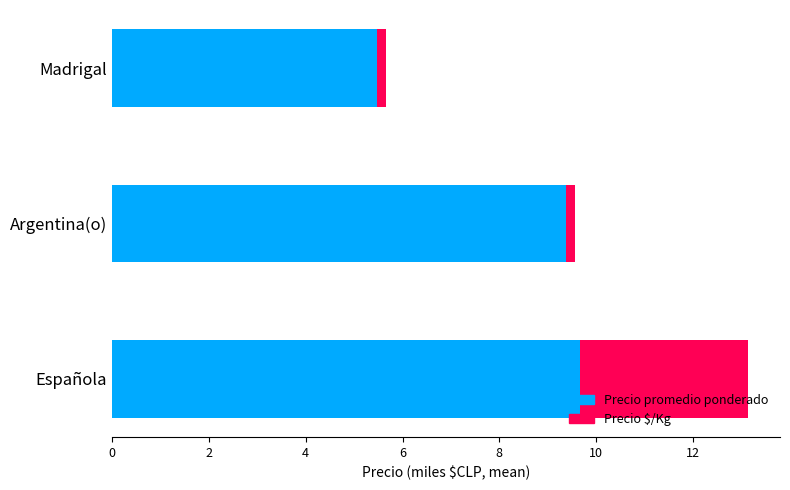

At which category is the sum across all series the highest?

Española